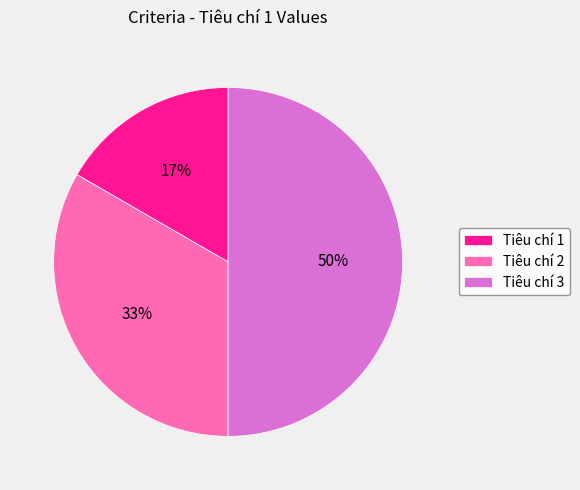

To the nearest percent, what is the combined percentage of Tiêu chí 3 and Tiêu chí 1?

67%